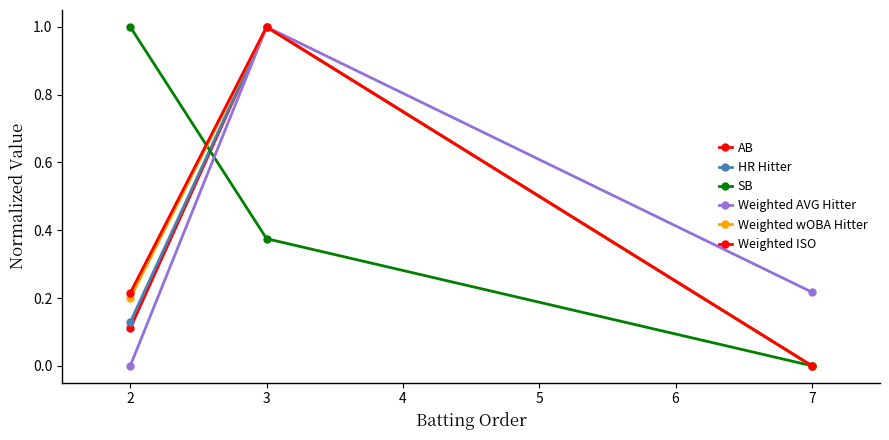

Where is Weighted AVG Hitter nearest to the value 0?

2